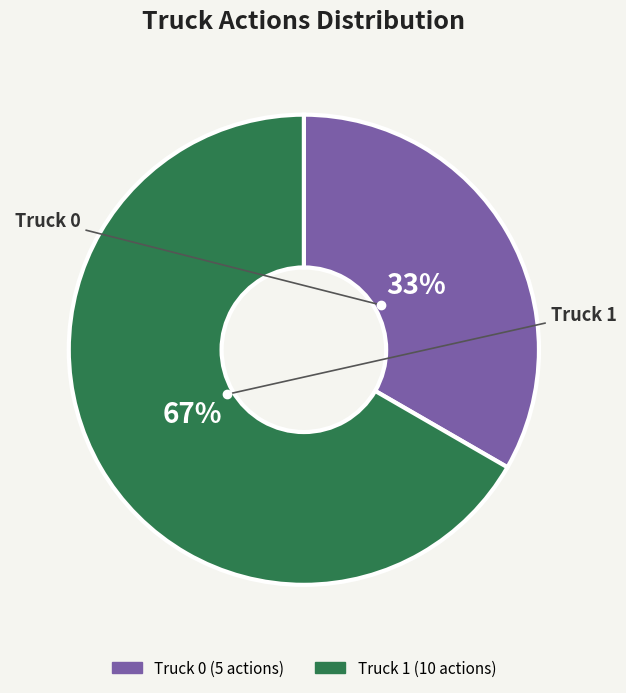

Which has a higher value, Truck 0 or Truck 1?

Truck 1